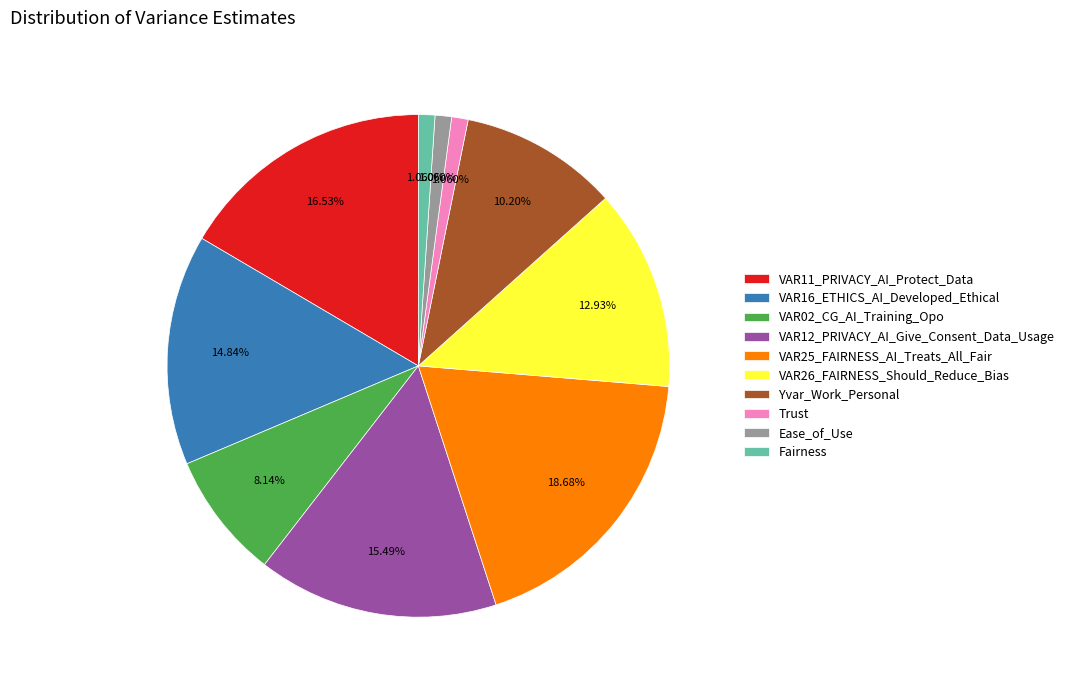

Between VAR02_CG_AI_Training_Opo and Ease_of_Use, which is larger?

VAR02_CG_AI_Training_Opo